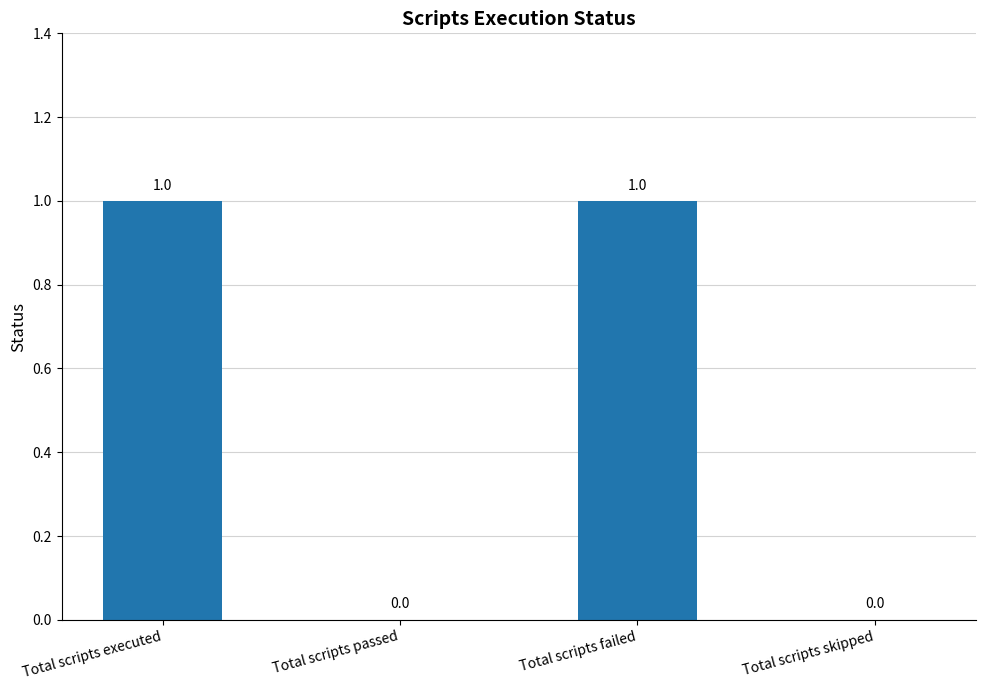

True or false: the data shows 1 at Total scripts failed.

True